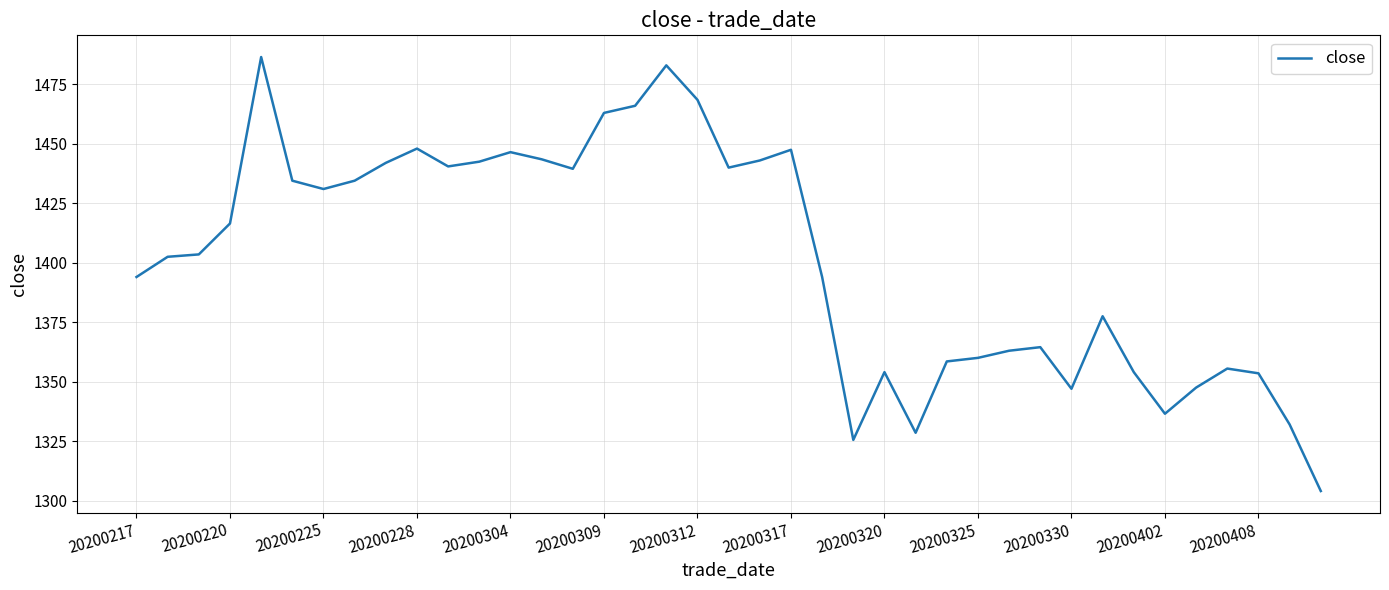

How many values are below 1403?

19